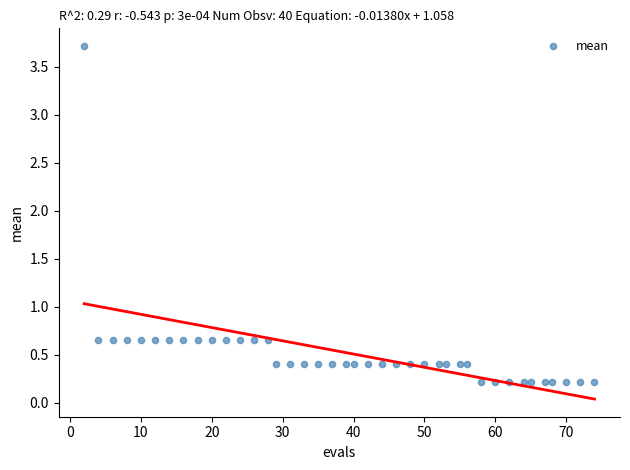

What is the range of Y values (max minus min)?

3.5